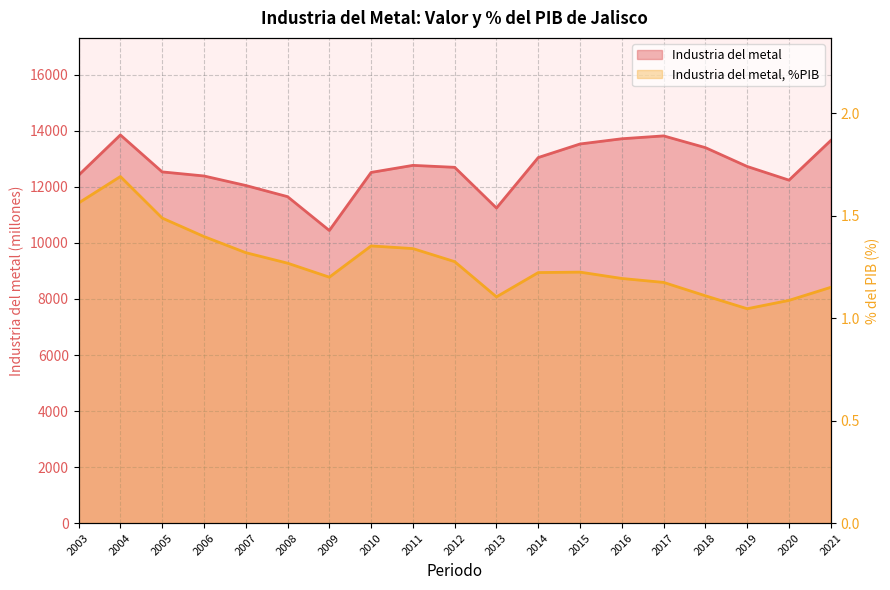

What is the lowest value of the Industria del metal series?

10445.3